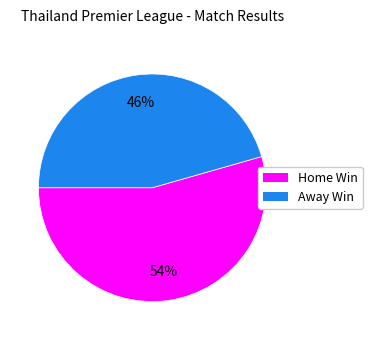

Is the sum of Home Win and Away Win greater than half?

Yes